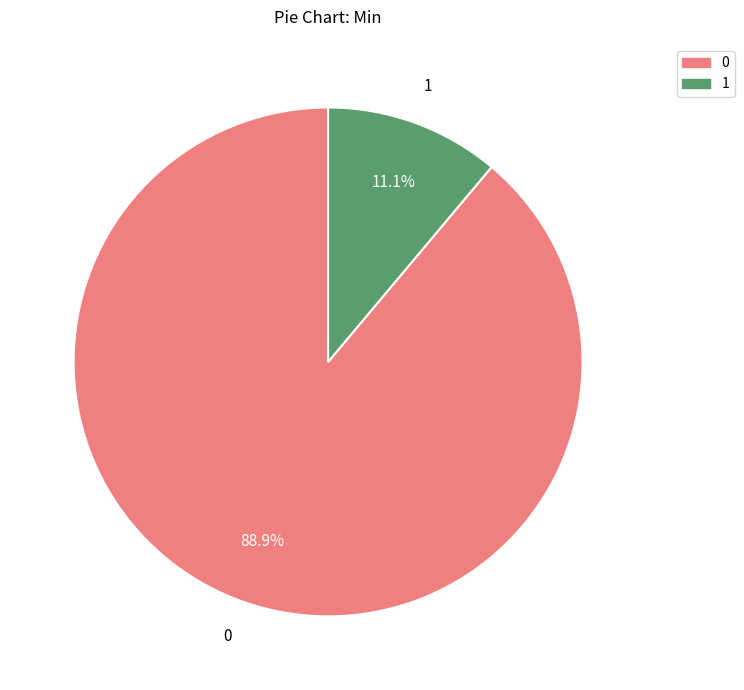

How many segments does this pie chart have?

2